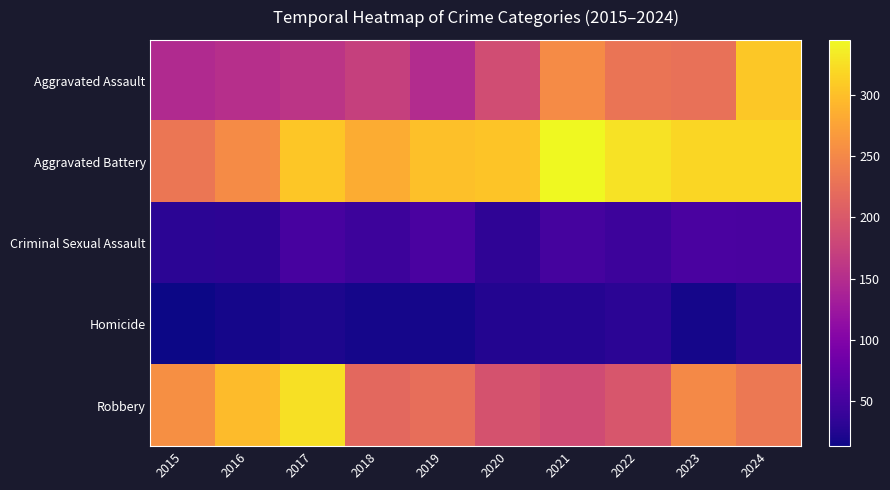

What is the smallest value displayed?

13